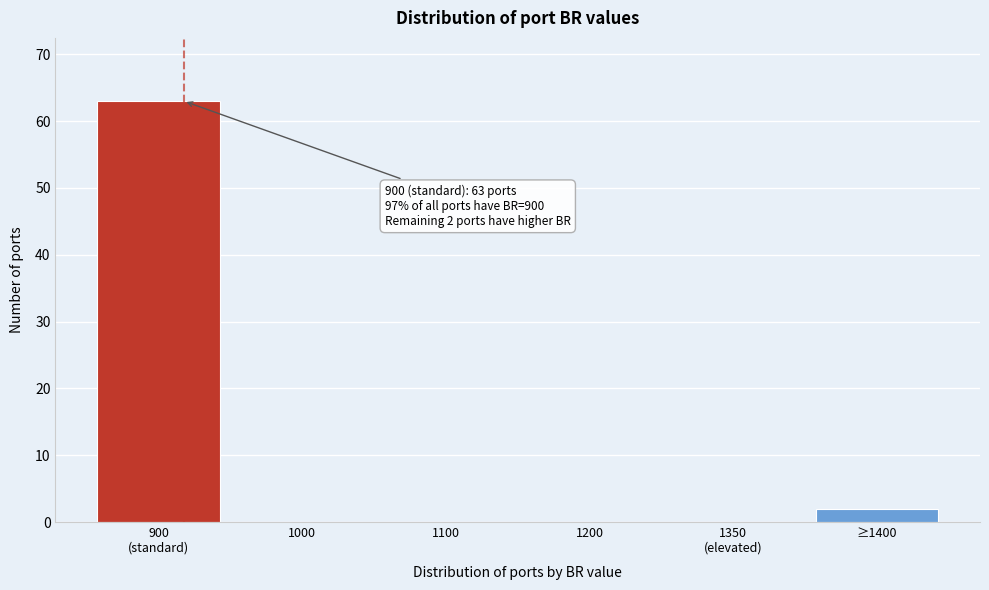

What is the maximum value shown in the chart?

63